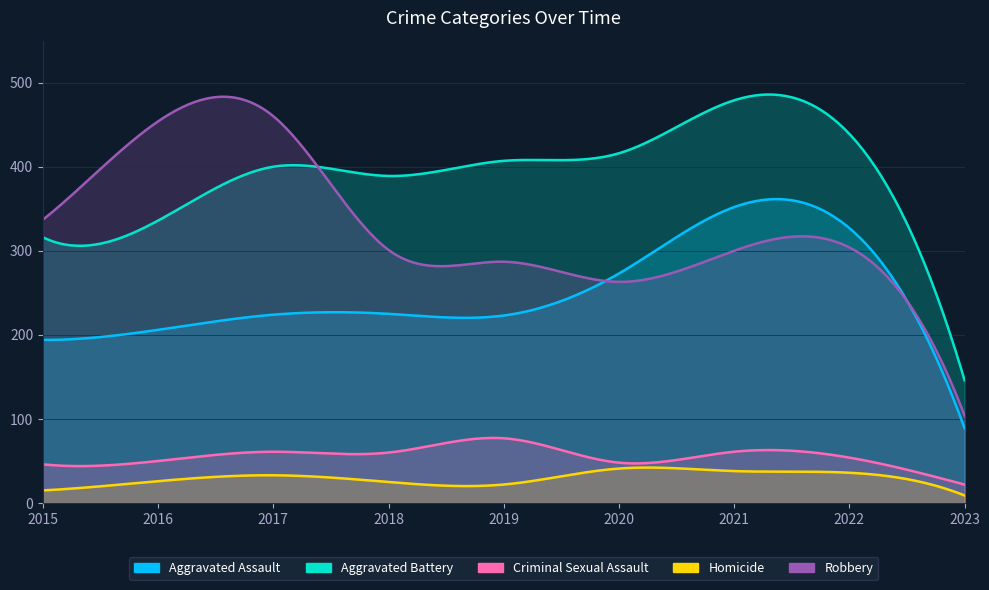

Reading left to right, list all the values displayed in this chart.

Aggravated Assault: 194	206	224	225	223	273	352	327	89
Aggravated Battery: 316	336	400	389	407	416	479	439	146
Criminal Sexual Assault: 46	50	61	60	77	48	61	54	22
Homicide: 15	26	33	25	22	41	38	36	9
Robbery: 337	454	460	301	287	263	300	304	104